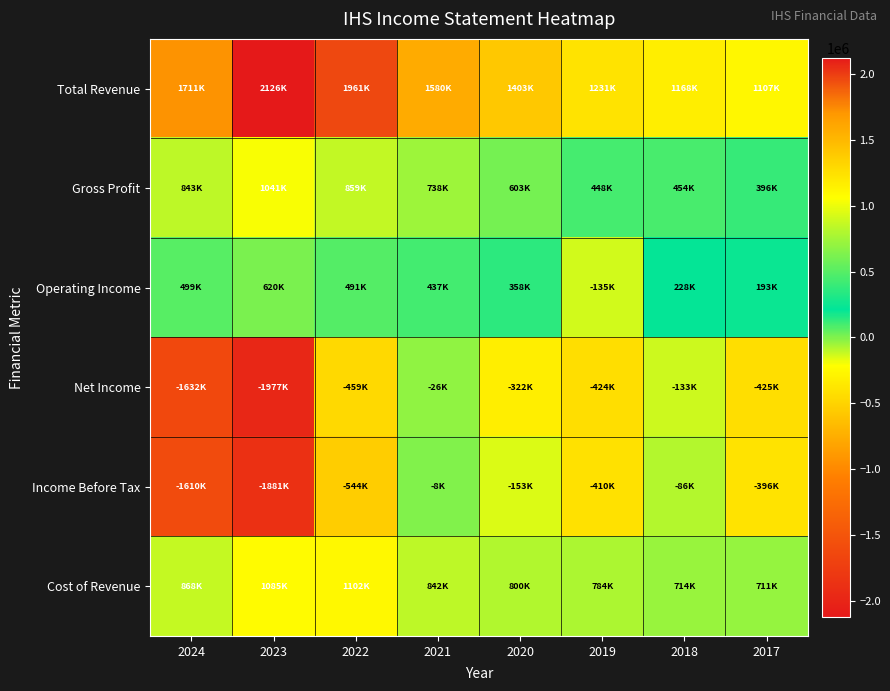

How many distinct data groups are displayed?

6